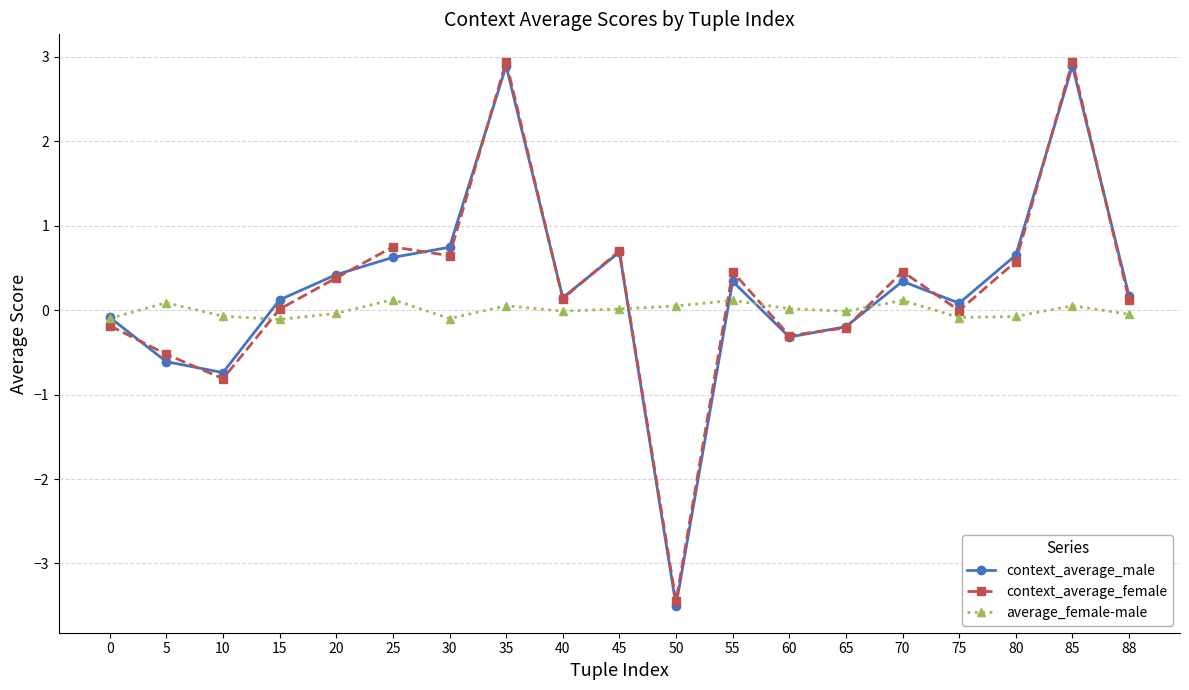

What is the spread (max minus min) of values at 80?

0.7